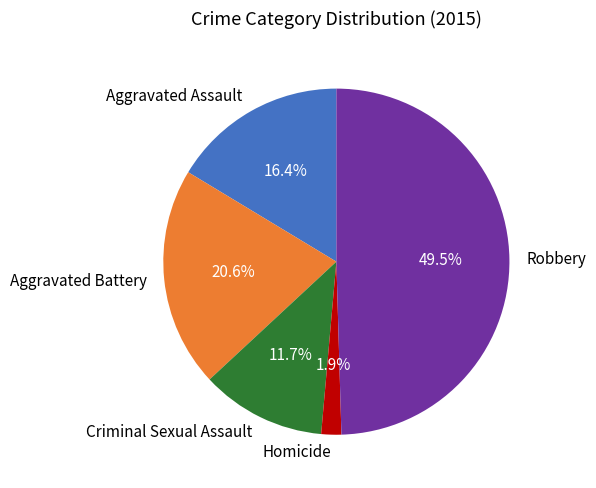

True or false: Criminal Sexual Assault accounts for 12% of the total.

True